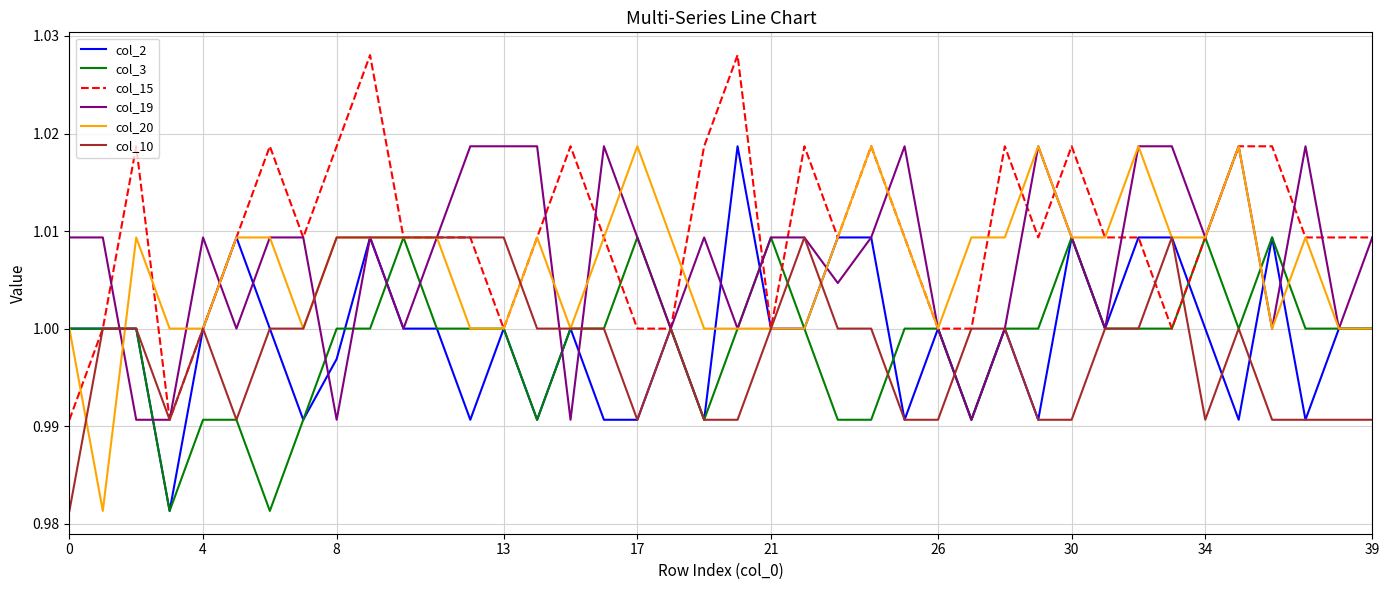

Which series has the largest total across all categories?

col_15